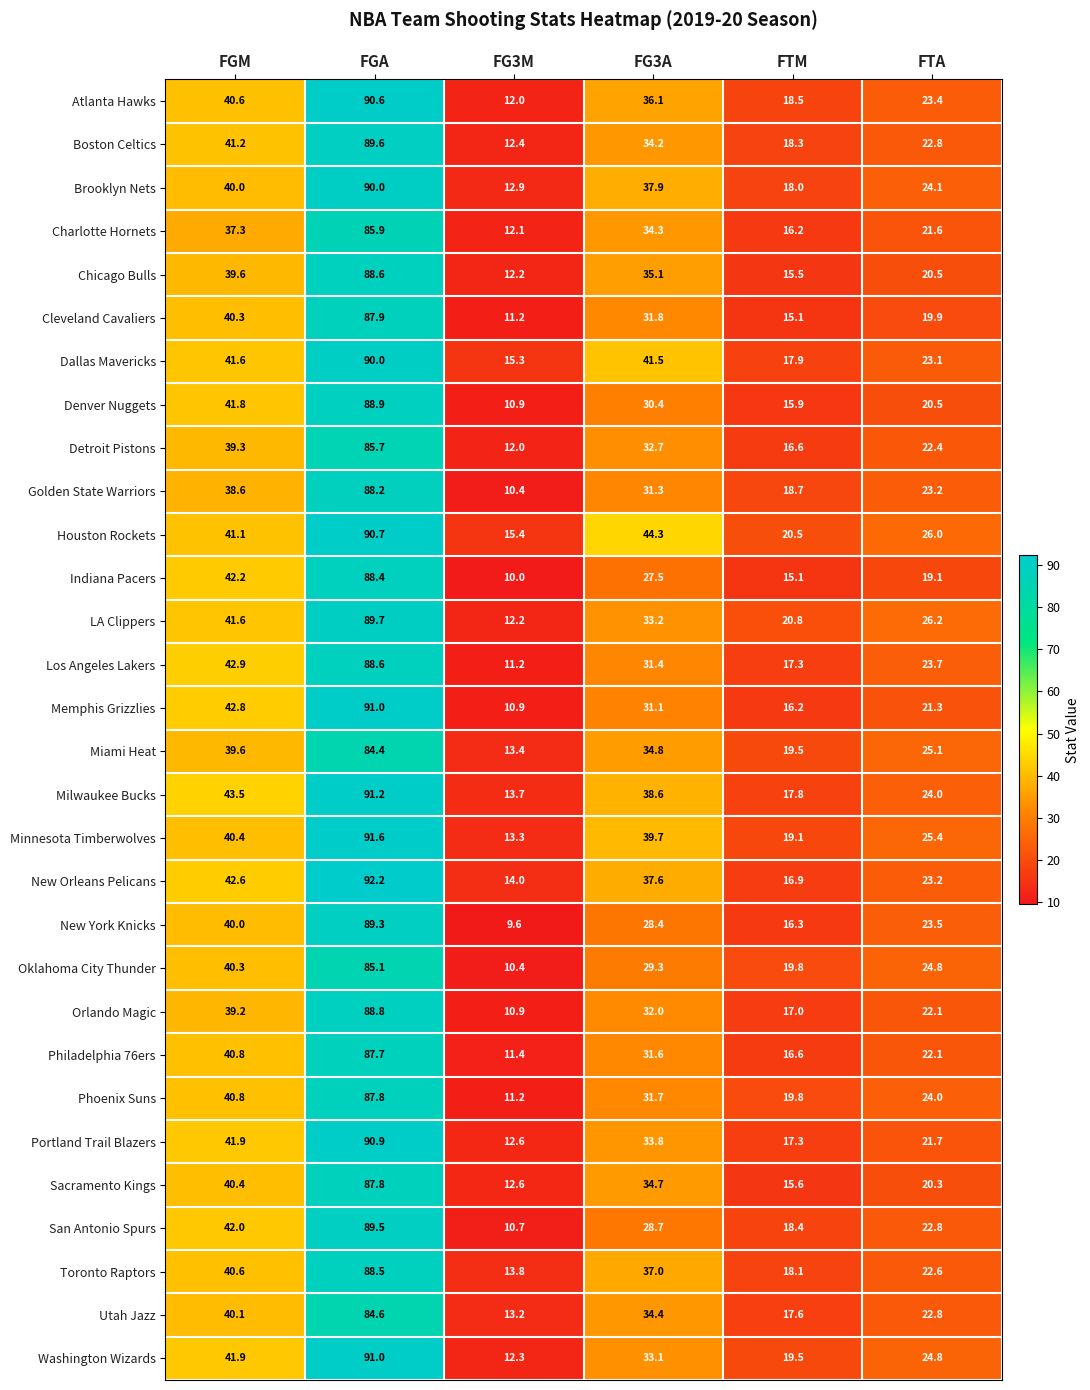

At how many categories does at least one series exceed 56?

1